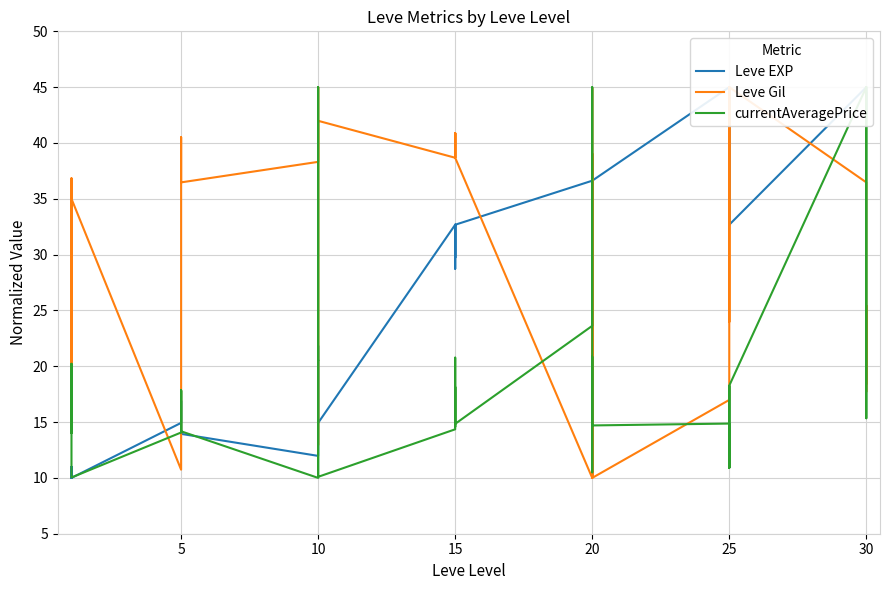

Rank the series by their average value, from lowest to highest.

currentAveragePrice, Leve EXP, Leve Gil